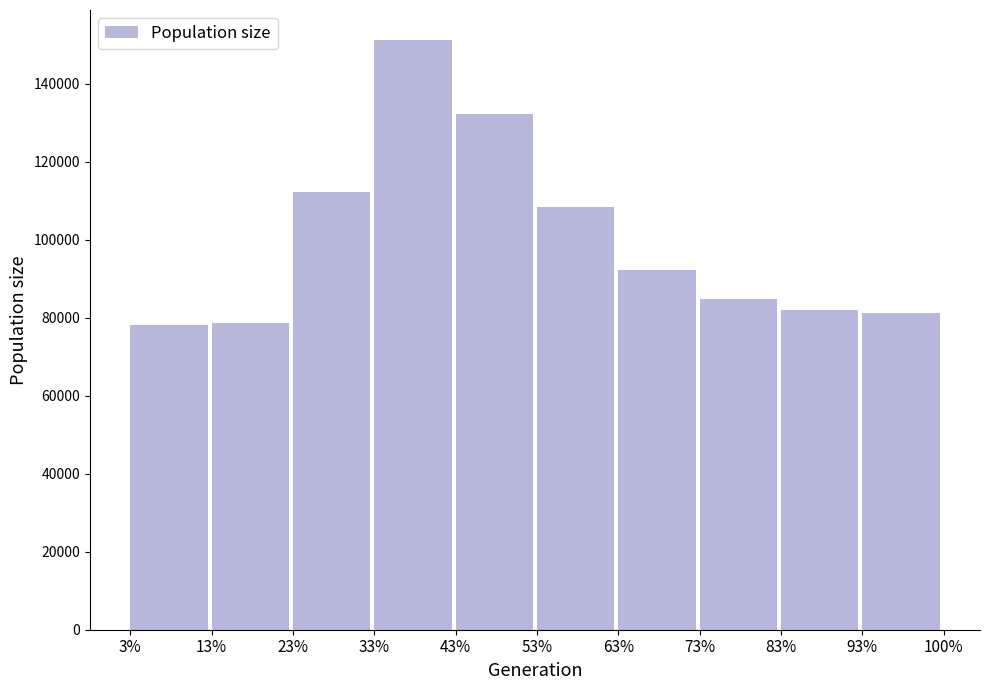

Where is the data nearest to the value 114782?

23%